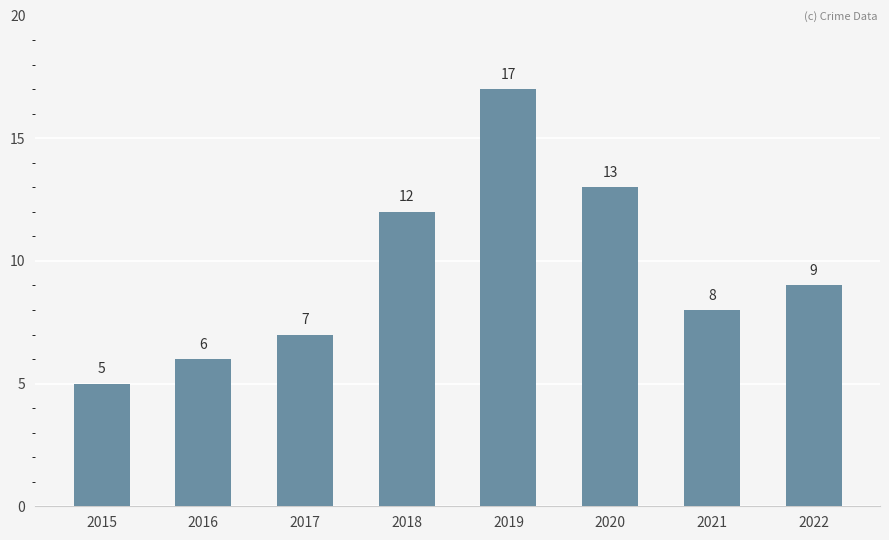

The value at 2019 is 17. True or false?

True